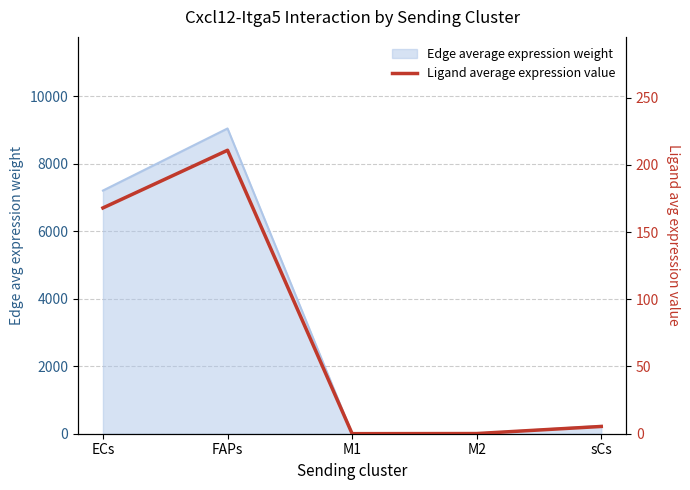

Reading left to right, list all the values displayed in this chart.

ECs=167.9	FAPs=210.8	M1=0.0	M2=0.1	sCs=5.4